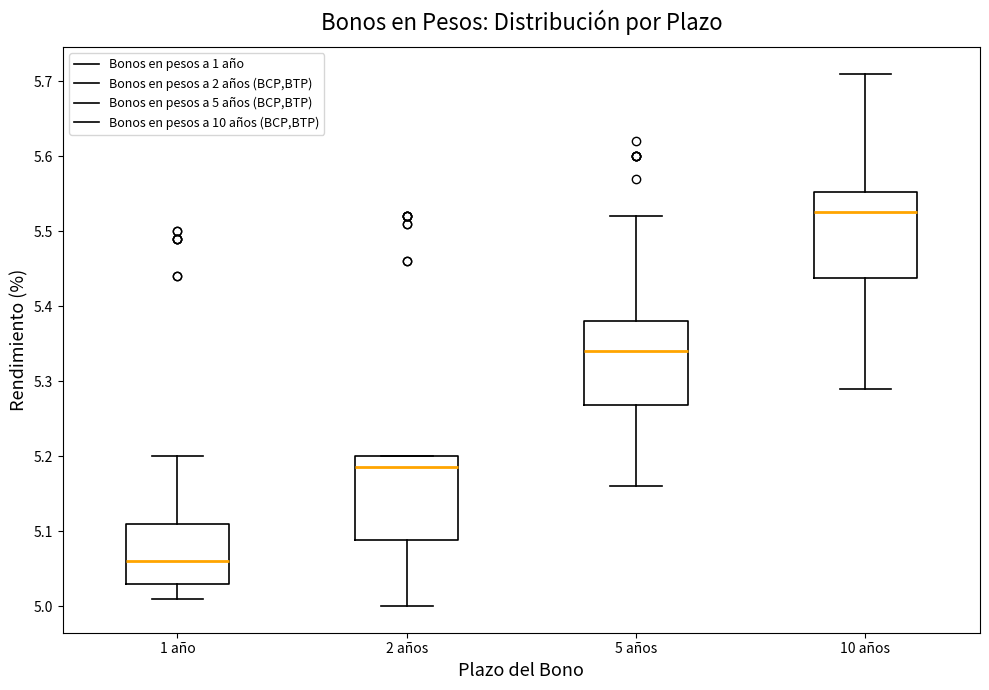

Reading left to right, read every box against the y-axis: the position of its median line, the range the box covers, and the ends of its whiskers. The values are not printed on the chart, so give them approximately, as read against the axis.

1 año: median 5.06, box 5.03 to 5.11, whiskers 5.01 to 5.20
2 años: median 5.19, box 5.09 to 5.20, whiskers 5.00 to 5.20
5 años: median 5.34, box 5.27 to 5.38, whiskers 5.16 to 5.52
10 años: median 5.53, box 5.44 to 5.55, whiskers 5.29 to 5.71